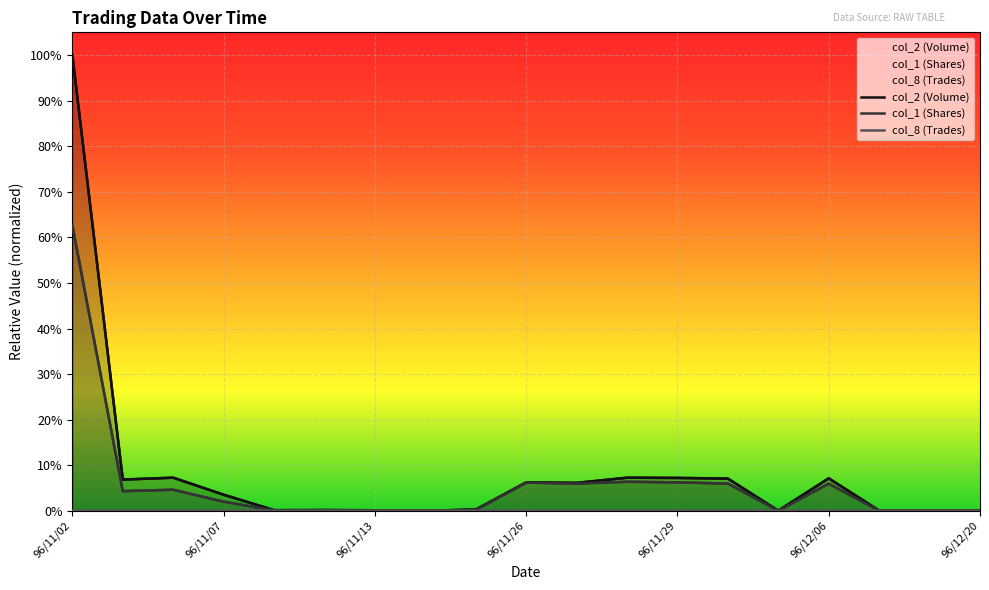

Where is col_8 (Trades) nearest to the value 0?

96/11/13